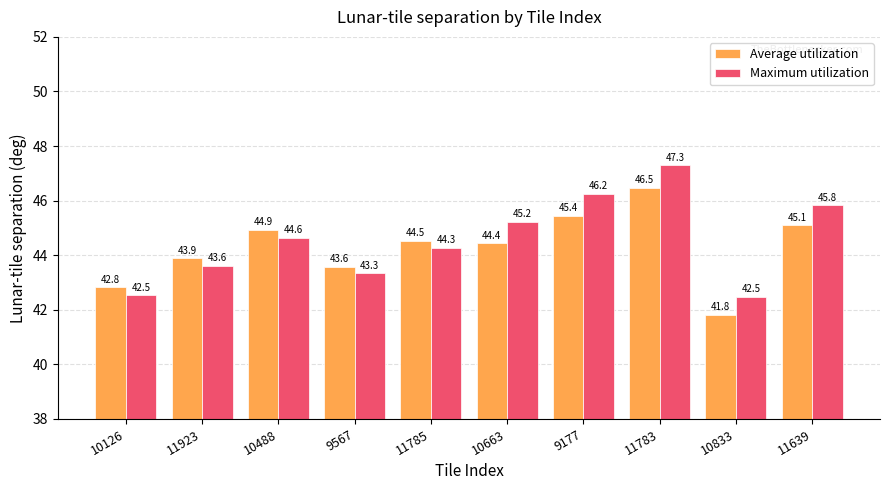

What are all the series names shown in the legend?

Average utilization, Maximum utilization